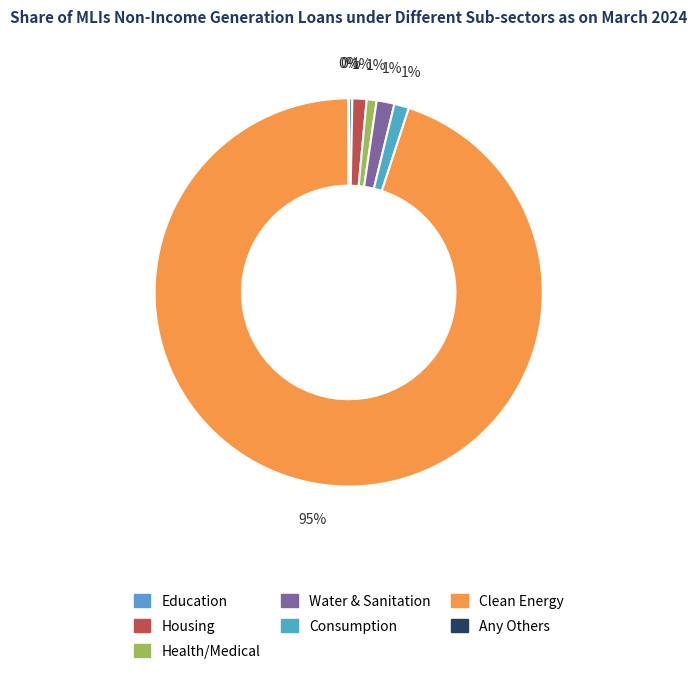

Count the number of slices in the pie.

7